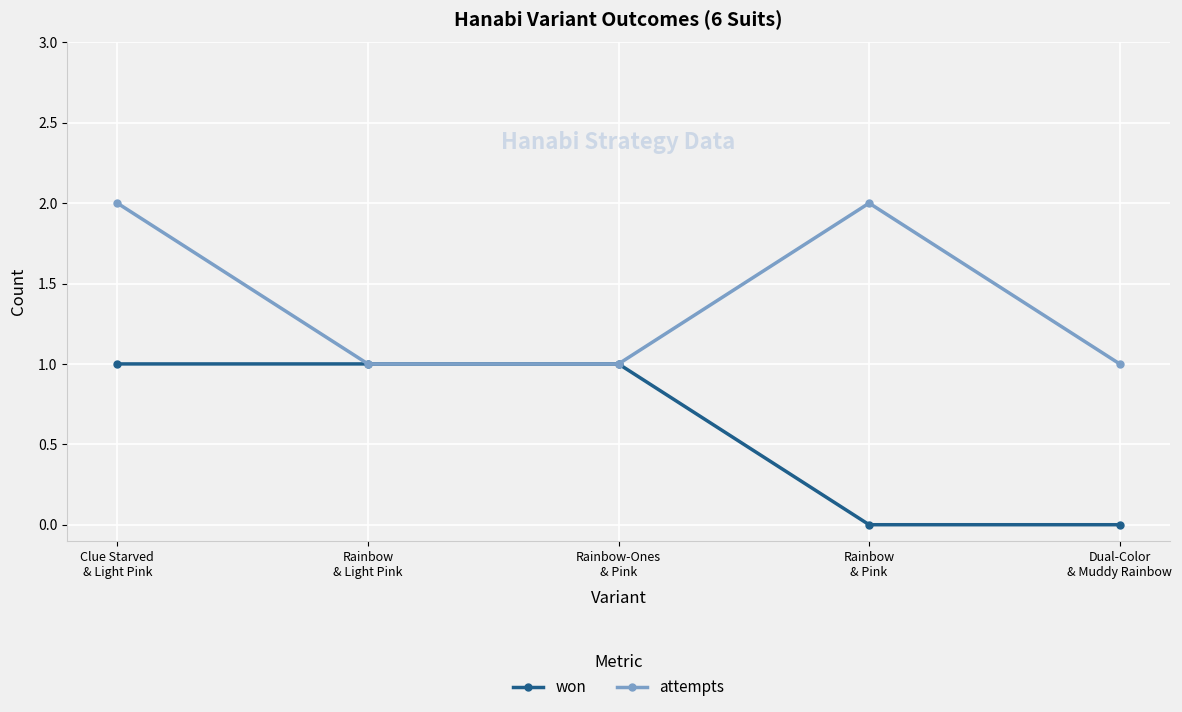

What are all the series names shown in the legend?

won, attempts